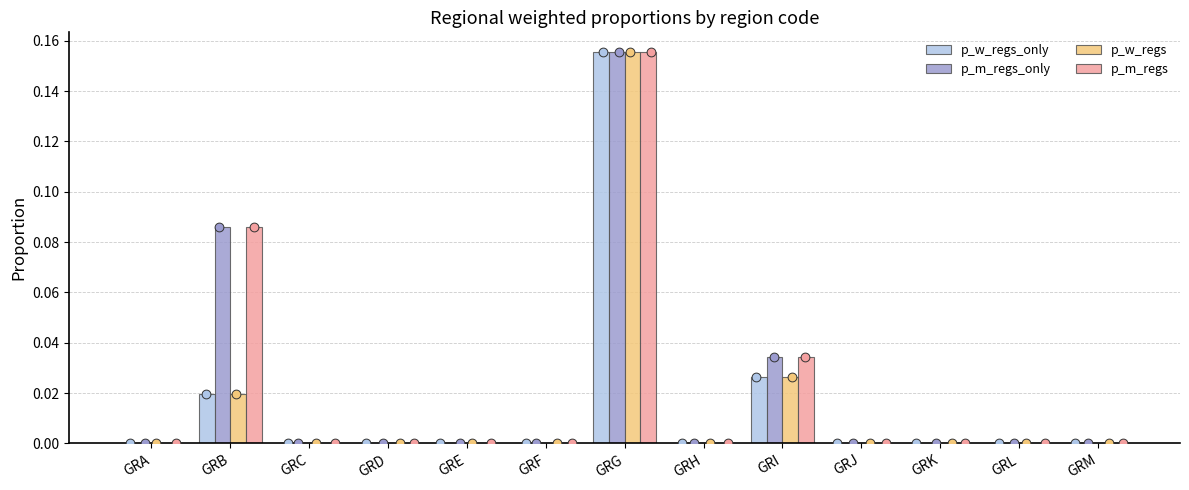

Which series has the largest total across all categories?

p_m_regs_only